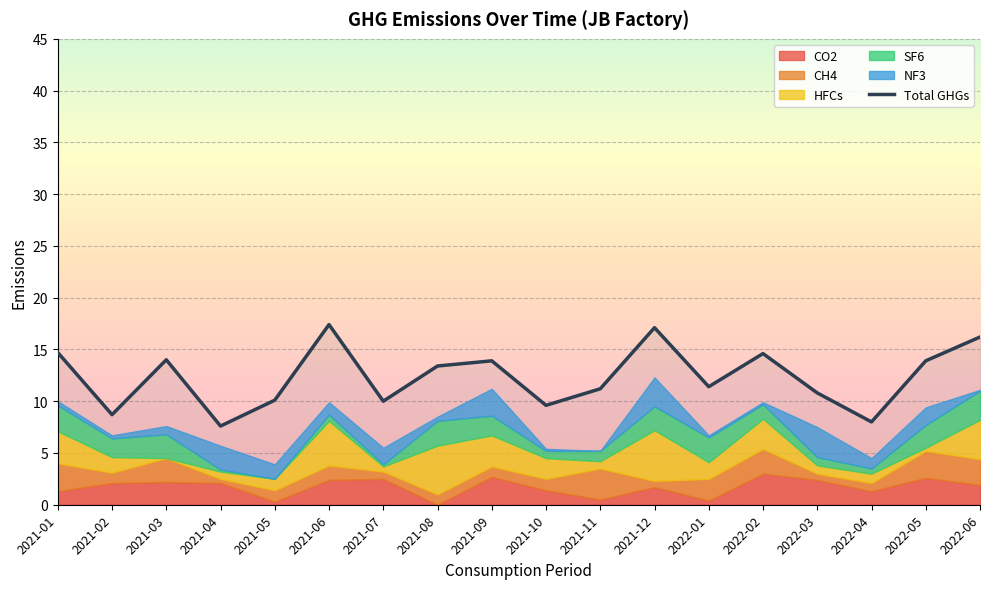

Does the chart display data point markers on the line(s)?

No